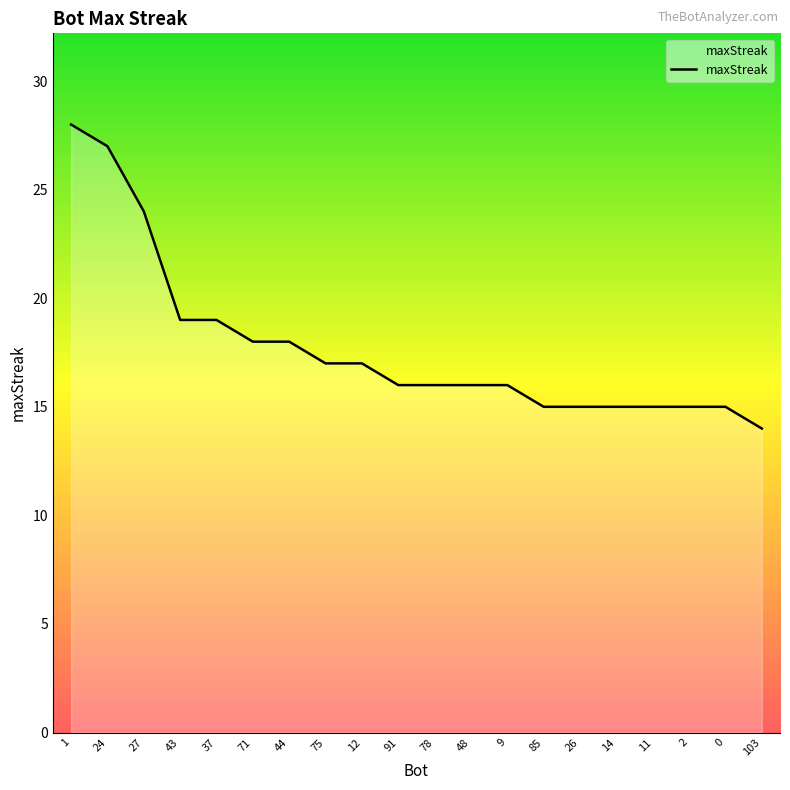

Reading left to right, transcribe all the data shown in this chart.

1=28	24=27	27=24	43=19	37=19	71=18	44=18	75=17	12=17	91=16	78=16	48=16	9=16	85=15	26=15	14=15	11=15	2=15	0=15	103=14